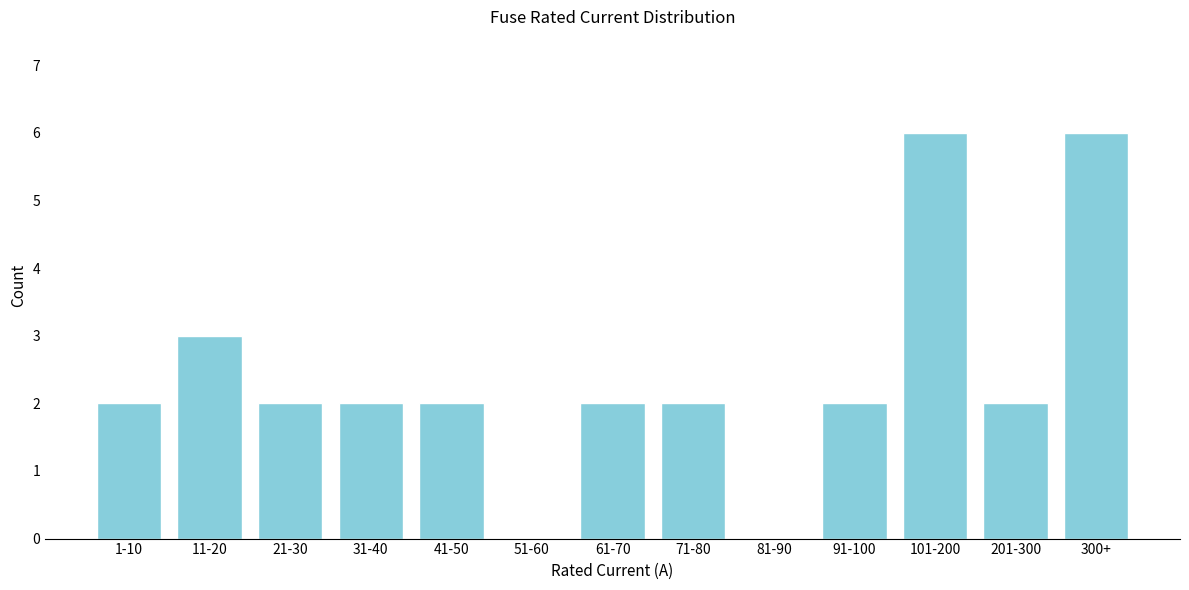

Reading left to right, transcribe all the data shown in this chart.

1-10=2	11-20=3	21-30=2	31-40=2	41-50=2	51-60=0	61-70=2	71-80=2	81-90=0	91-100=2	101-200=6	201-300=2	300+=6